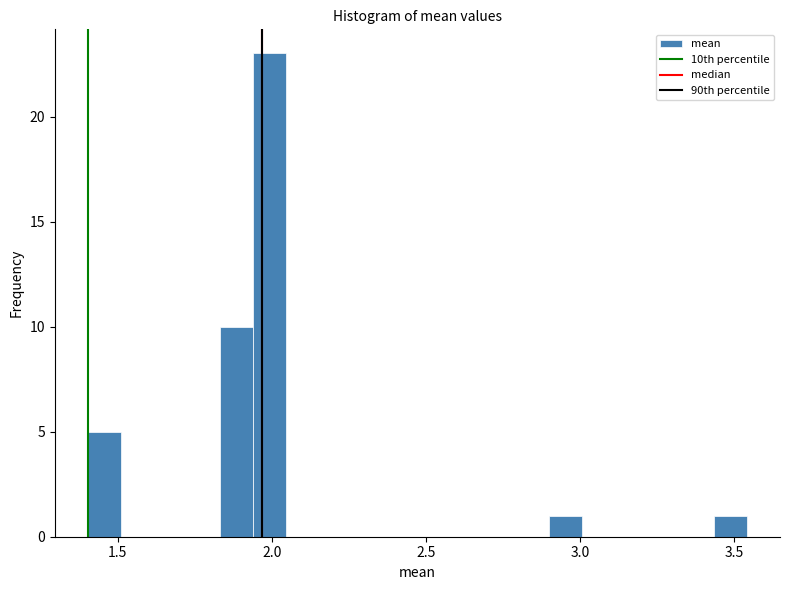

Around what value on the x-axis is the tallest bar? Give the approximate position of its centre, as read against the axis.

2.00